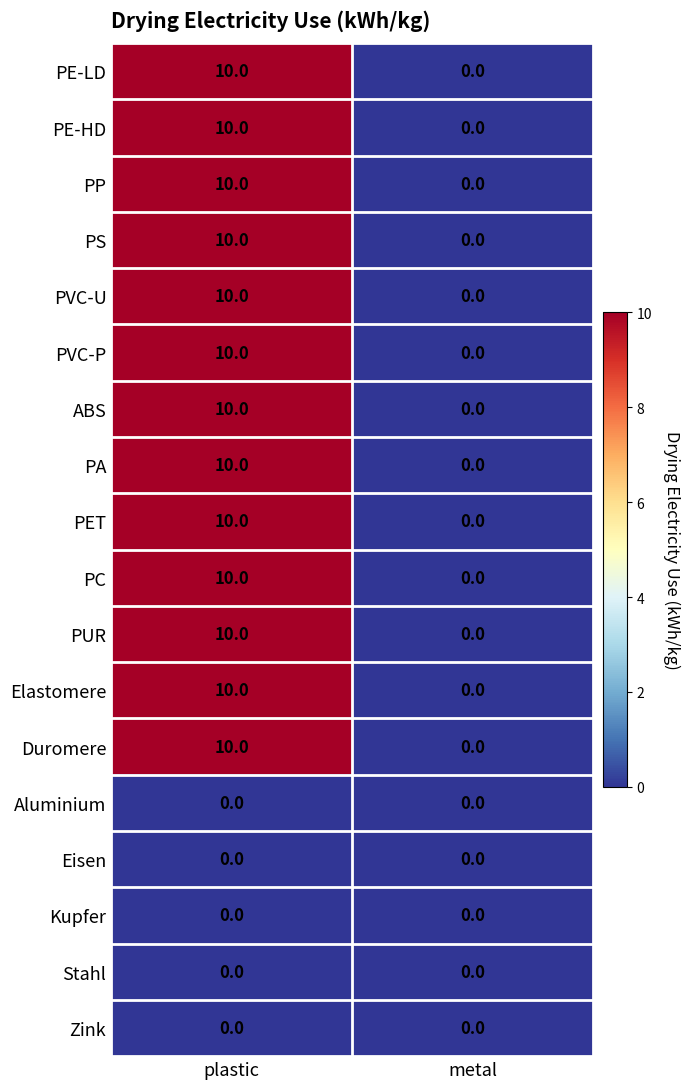

At which category is the sum across all series the highest?

plastic